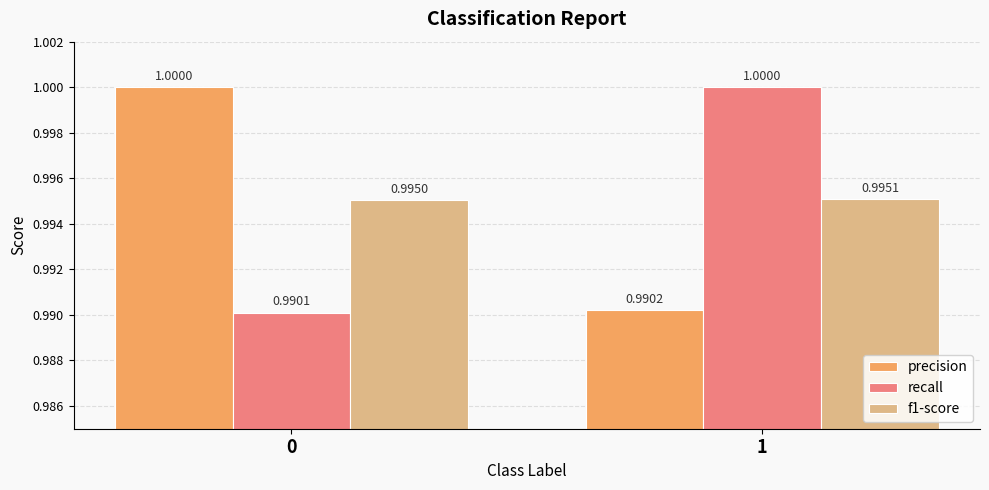

What is the lowest value of the precision series?

1.0